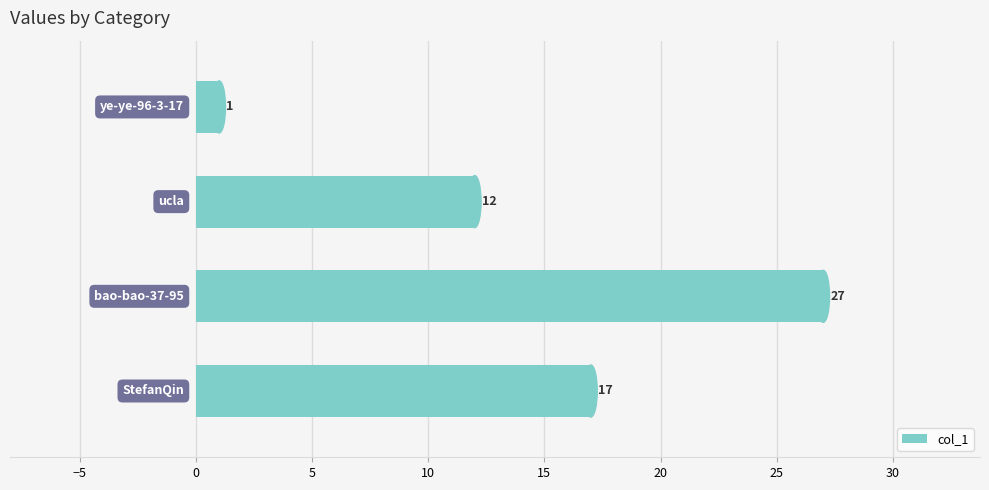

What is the maximum value shown in the chart?

27